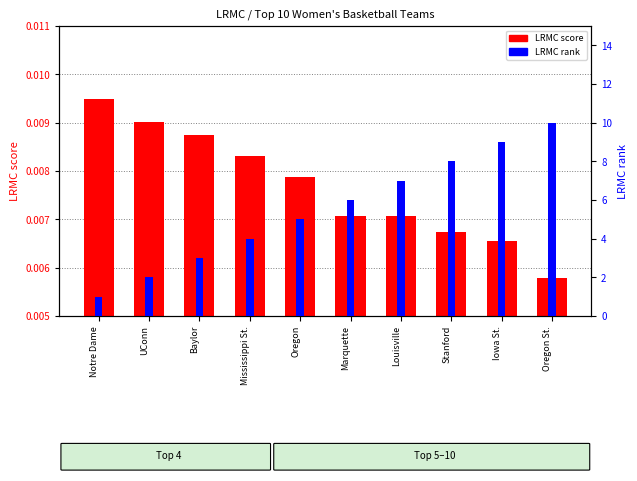

Which series has the largest range (max minus min)?

LRMC rank